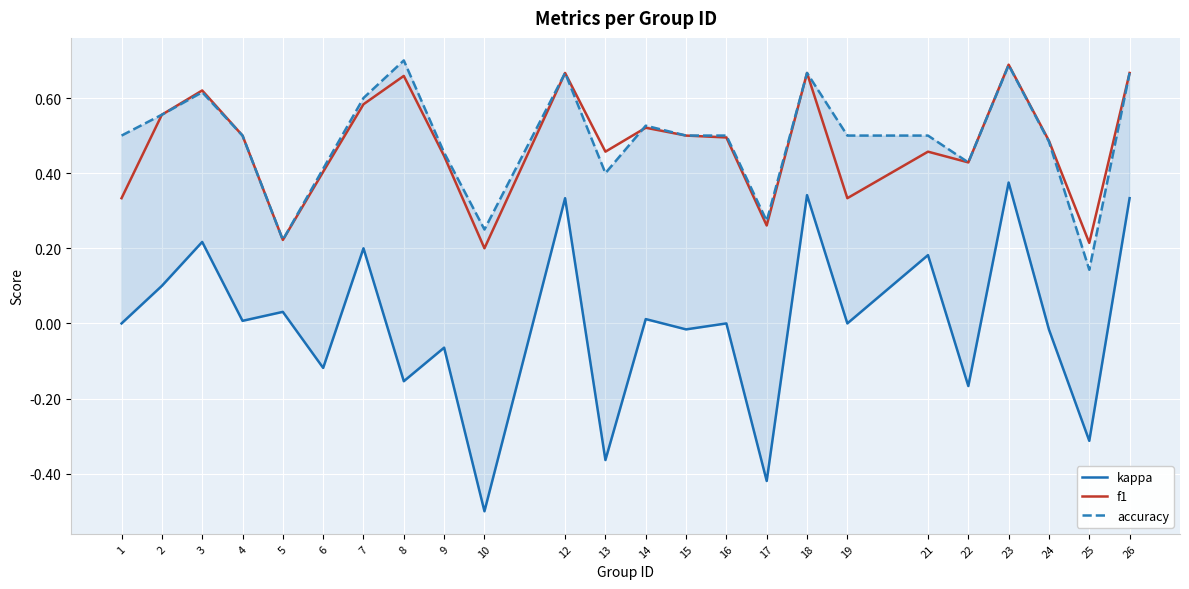

What are all the series names shown in the legend?

kappa, f1, accuracy